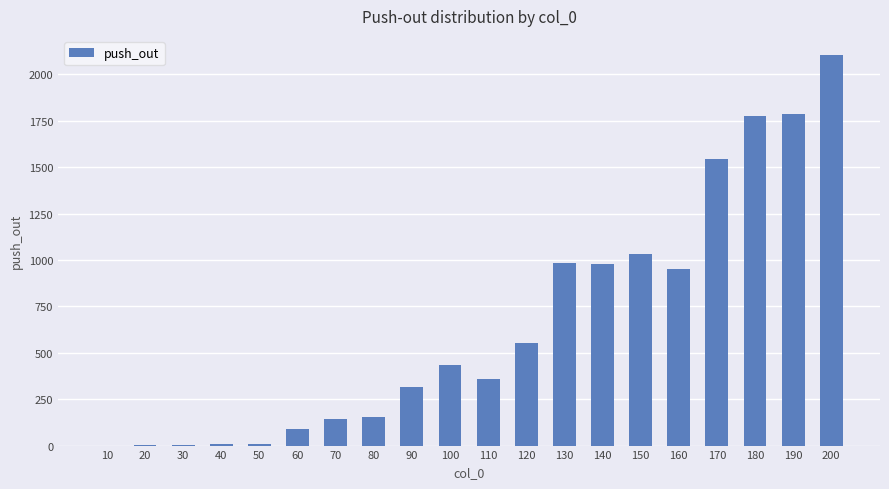

Count the number of categories in the chart.

20